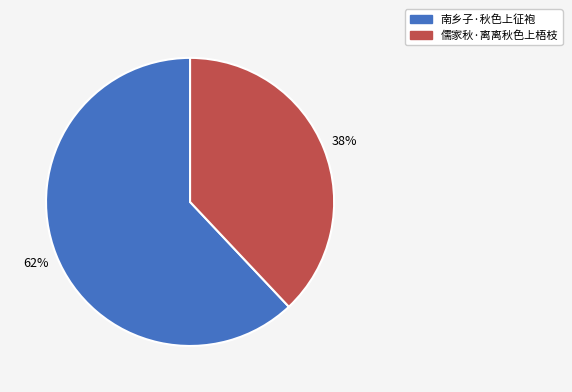

To the nearest percent, what is the difference between the 儒家秋·离离秋色上梧枝 and 南乡子·秋色上征袍 slice percentages?

24%